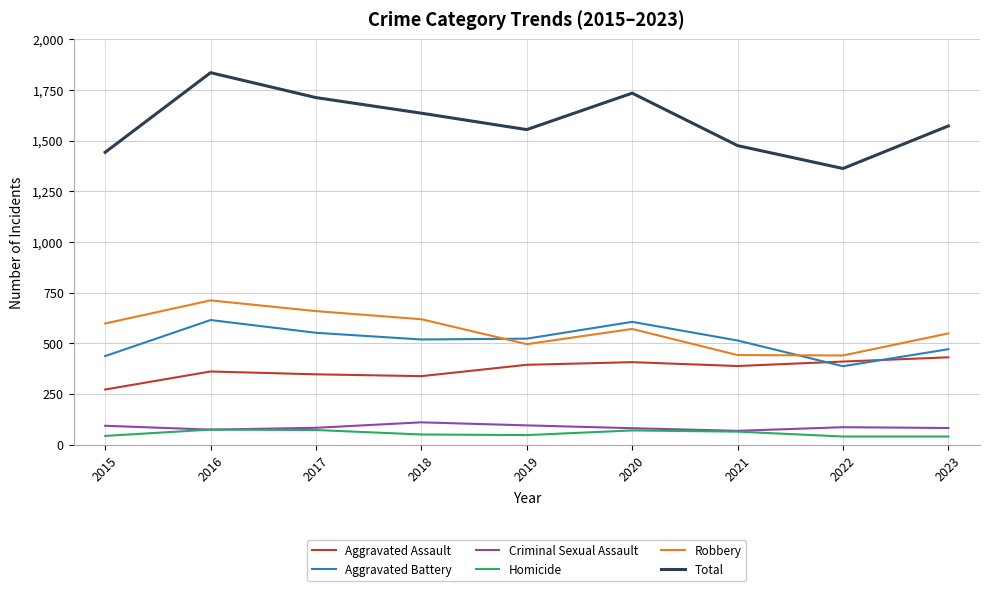

What is the difference between the maximum and minimum values in the Homicide series?

34